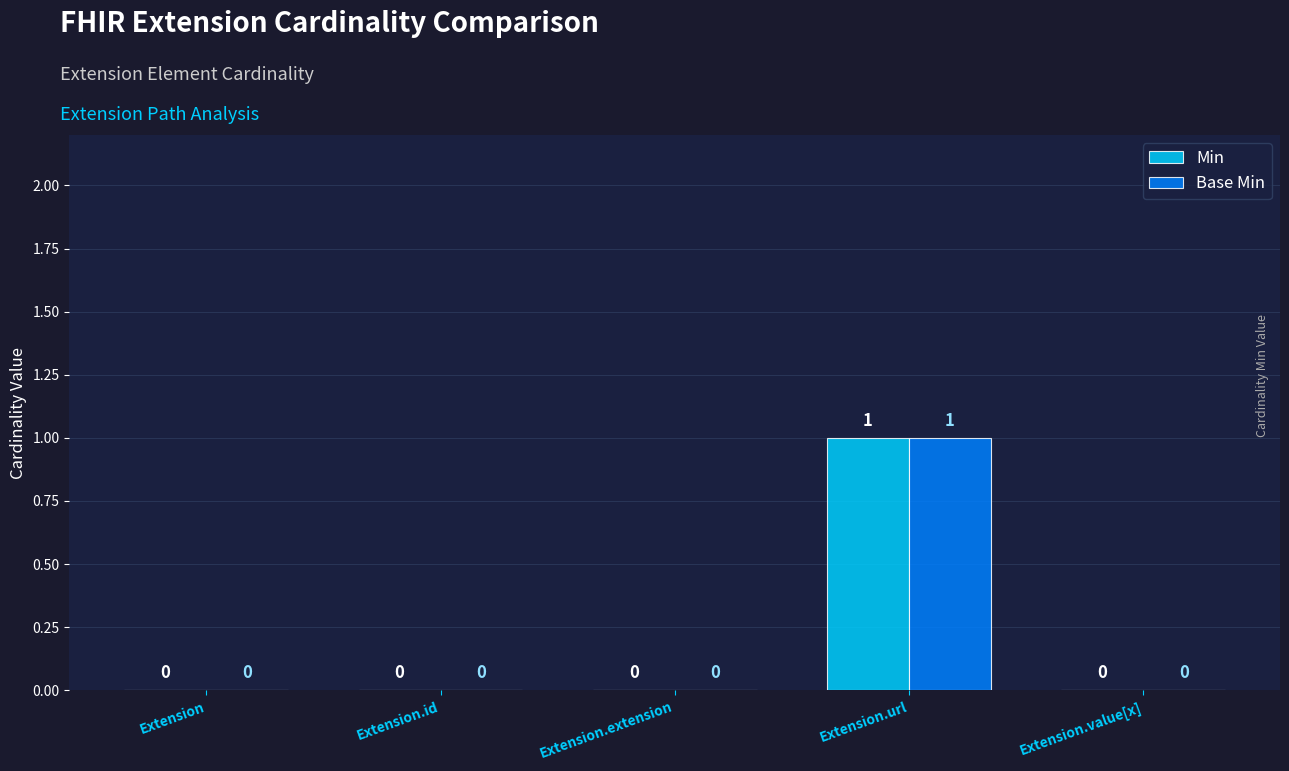

Which label corresponds to the largest value in the chart?

Extension.url